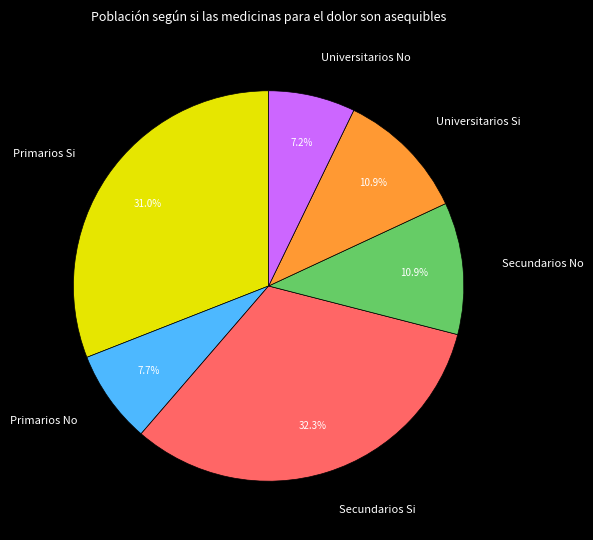

Between Universitarios Si and Primarios Si, which is larger?

Primarios Si